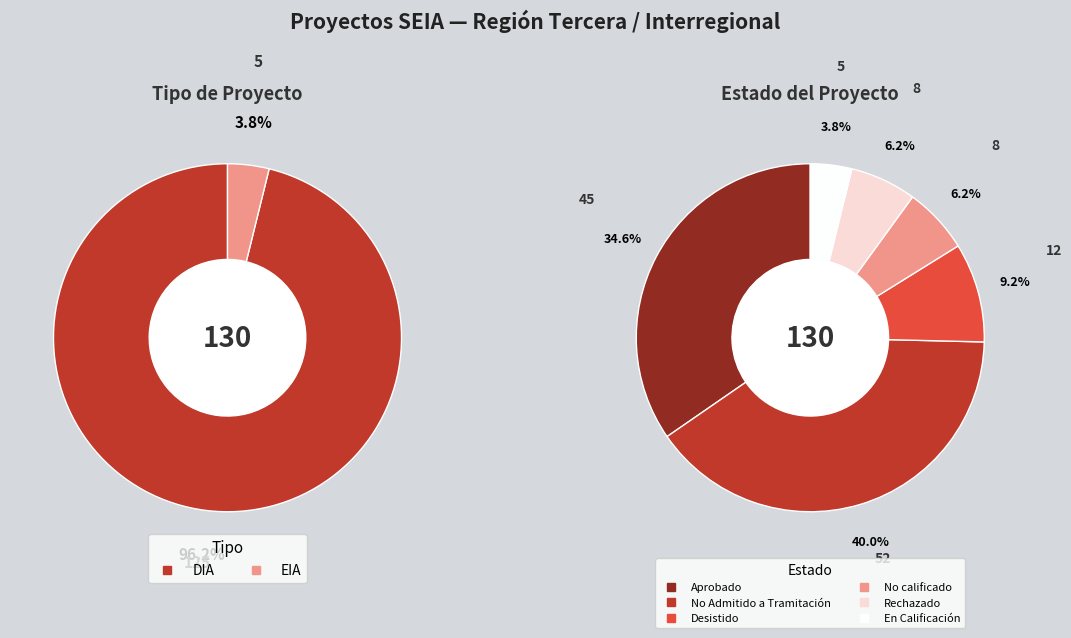

What is the largest slice in the pie chart?

DIA